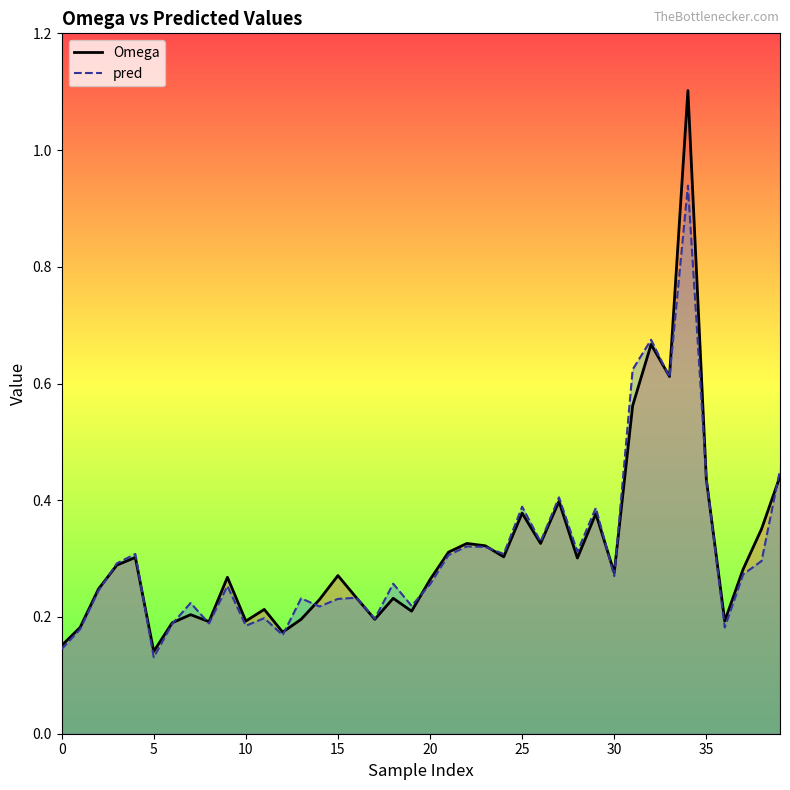

Count the number of categories in the chart.

40